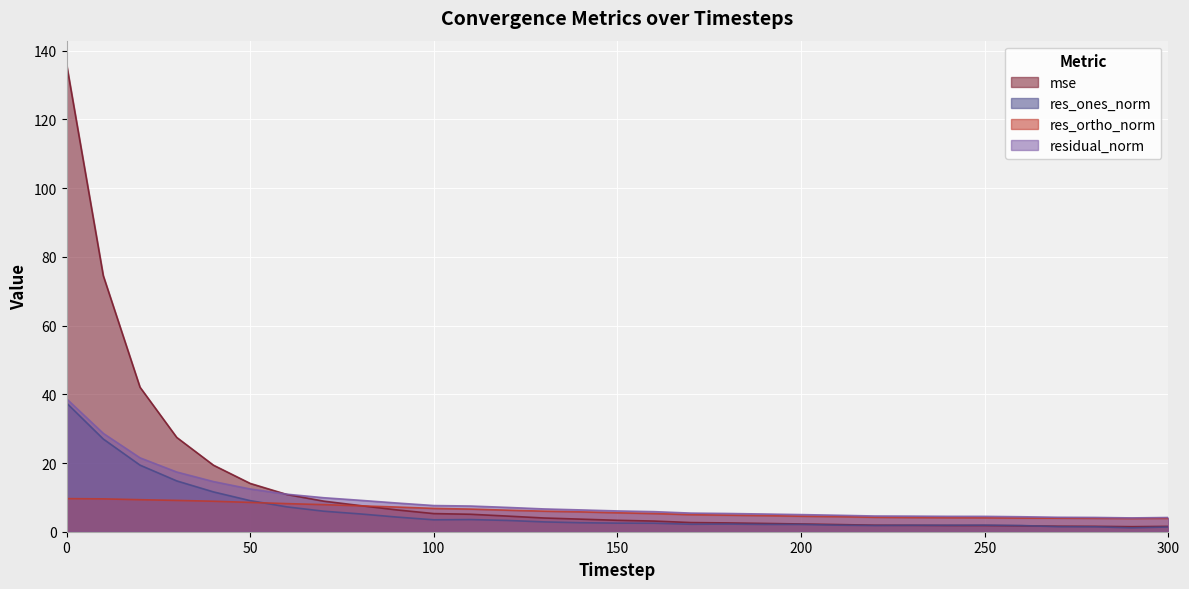

Reading left to right, what are all the values shown in this chart?

mse: 0=136.1	10=74.5	20=42.1	30=27.5	40=19.4	50=14.1	60=10.8	70=8.9	80=7.6	90=6.3	100=5.3	110=5.1	120=4.6	130=4.0	140=3.7	150=3.3	160=3.1	170=2.7	180=2.6	190=2.4	200=2.3	210=2.1	220=1.9	230=1.9	240=1.8	250=1.8	260=1.7	270=1.6	280=1.6	290=1.5	300=1.6
res_ones_norm: 0=37.5	10=27.0	20=19.4	30=14.8	40=11.6	50=9.0	60=7.2	70=6.0	80=5.2	90=4.3	100=3.5	110=3.5	120=3.3	130=2.9	140=2.6	150=2.5	160=2.5	170=2.2	180=2.2	190=2.1	200=2.1	210=1.9	220=1.8	230=1.9	240=1.9	250=1.9	260=1.8	270=1.5	280=1.4	290=1.1	300=1.4
res_ortho_norm: 0=9.6	10=9.6	20=9.3	30=9.1	40=8.9	50=8.5	60=8.2	70=7.9	80=7.5	90=7.2	100=6.8	110=6.6	120=6.3	130=6.0	140=5.8	150=5.5	160=5.3	170=5.0	180=4.8	190=4.7	200=4.5	210=4.4	220=4.2	230=4.1	240=4.1	250=4.0	260=4.0	270=3.9	280=3.9	290=3.9	300=3.9
residual_norm: 0=38.7	10=28.6	20=21.5	30=17.4	40=14.6	50=12.4	60=10.9	70=9.9	80=9.1	90=8.4	100=7.6	110=7.5	120=7.1	130=6.6	140=6.3	150=6.0	160=5.8	170=5.4	180=5.3	190=5.2	200=5.0	210=4.8	220=4.6	230=4.5	240=4.5	250=4.5	260=4.4	270=4.2	280=4.2	290=4.0	300=4.1